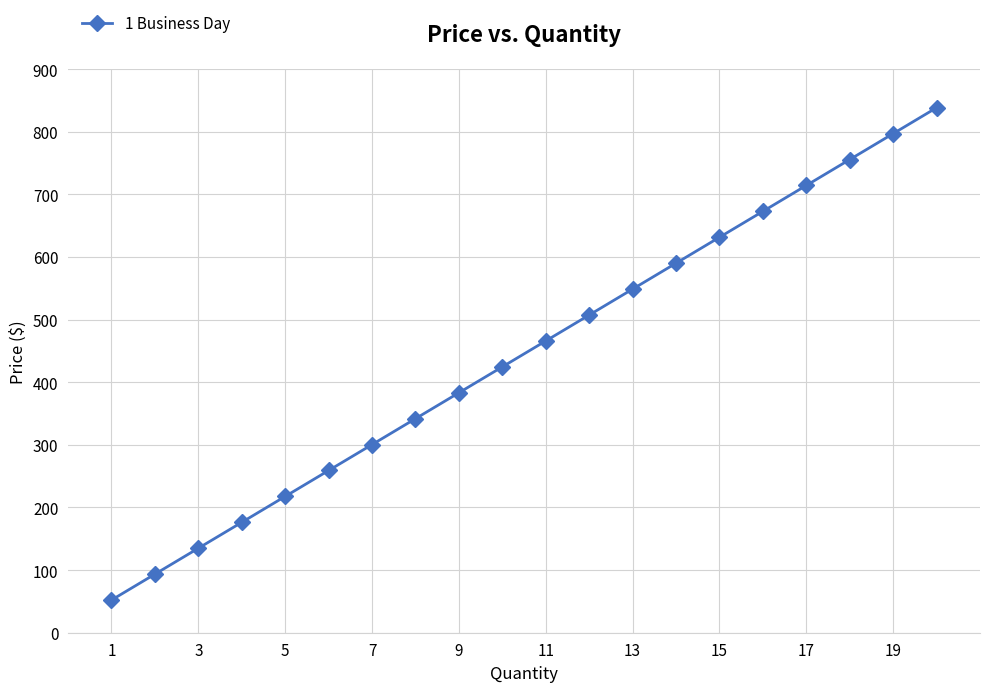

What is the minimum value shown in the chart?

52.2